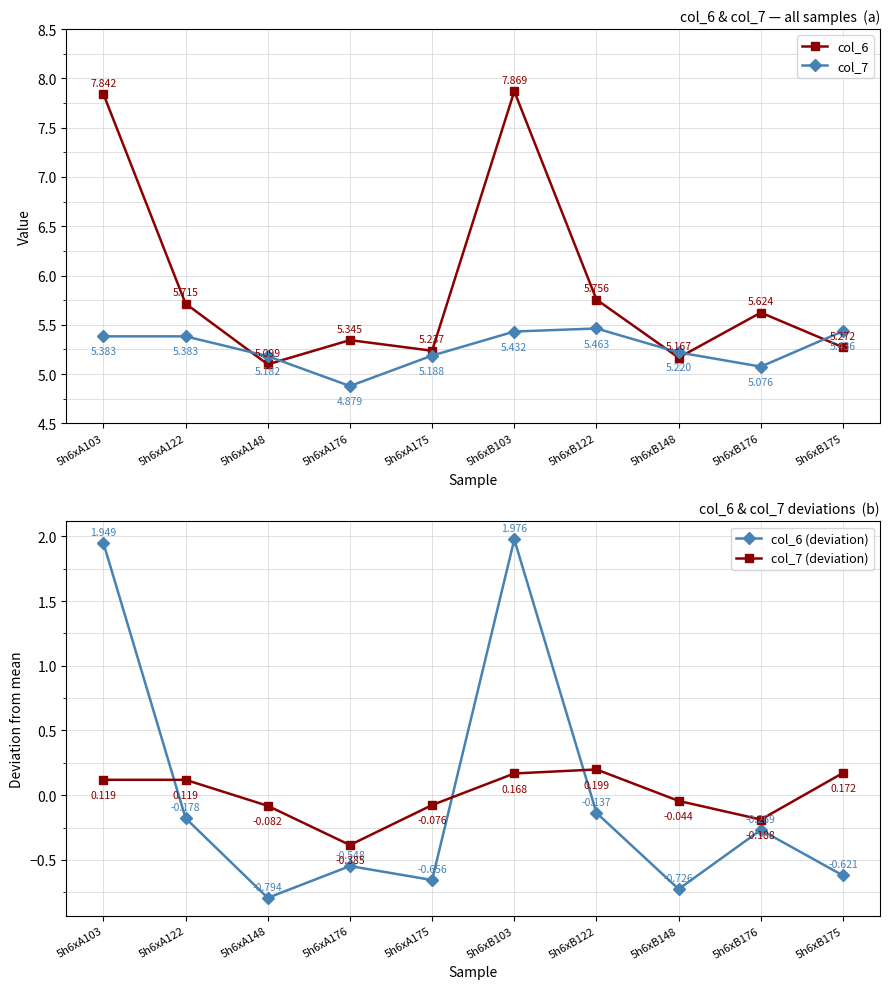

Is the value of col_6 (deviation) at 5h6xA103 greater than the value of col_7 at 5h6xB175?

No